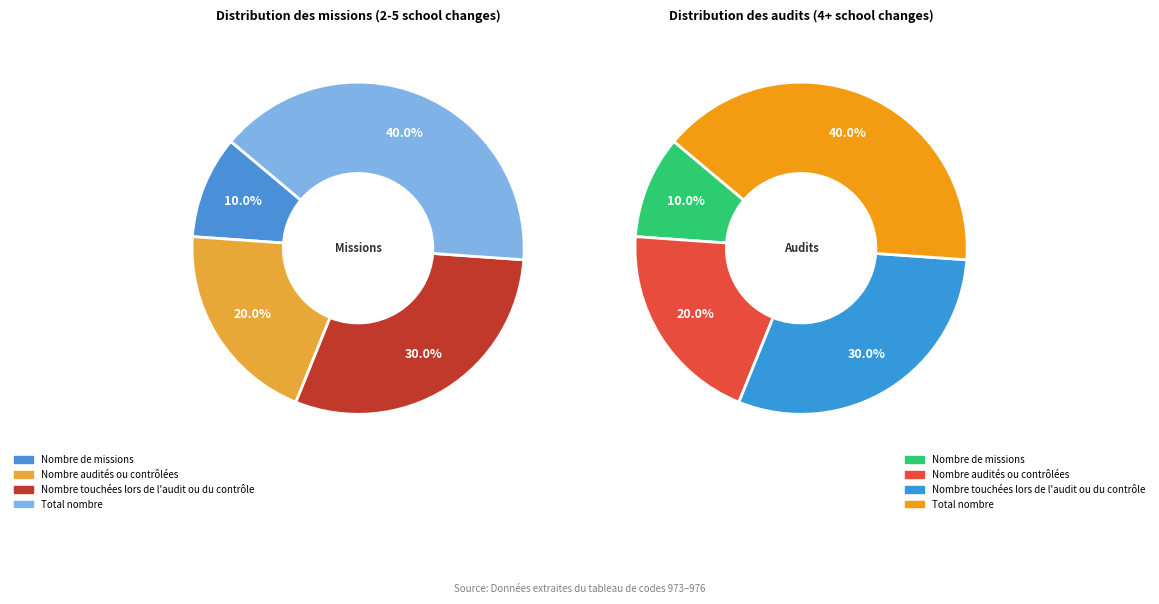

Does Nombre touchées lors de l'audit ou du contrôle represent more than half of the total?

No